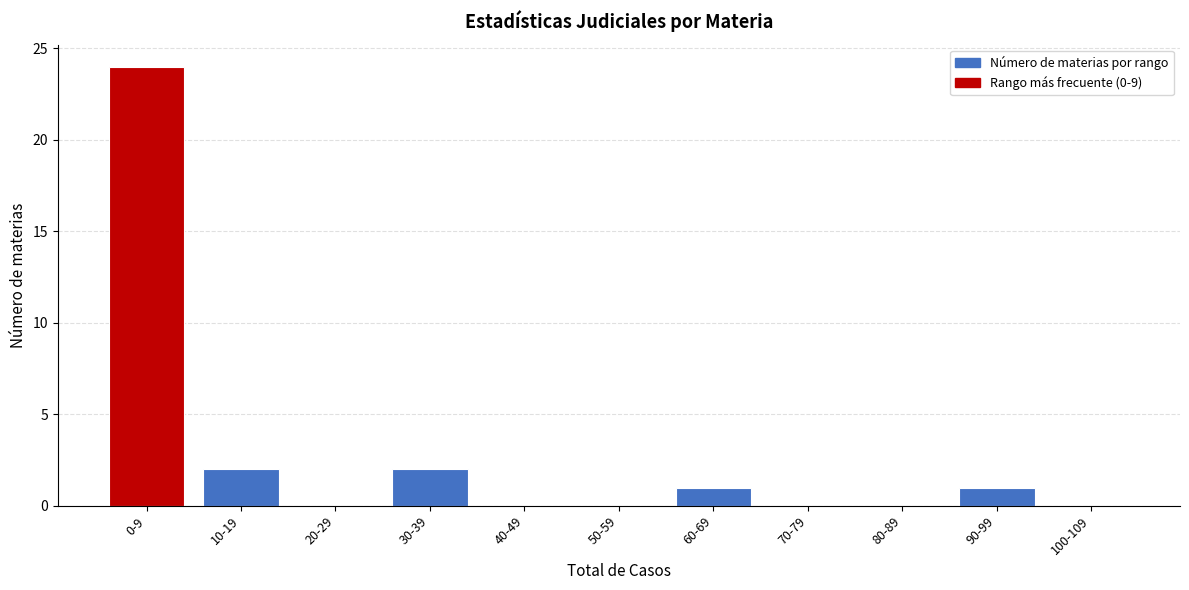

Reading left to right, what are all the values shown in this chart?

0-9=24	10-19=2	20-29=0	30-39=2	40-49=0	50-59=0	60-69=1	70-79=0	80-89=0	90-99=1	100-109=0